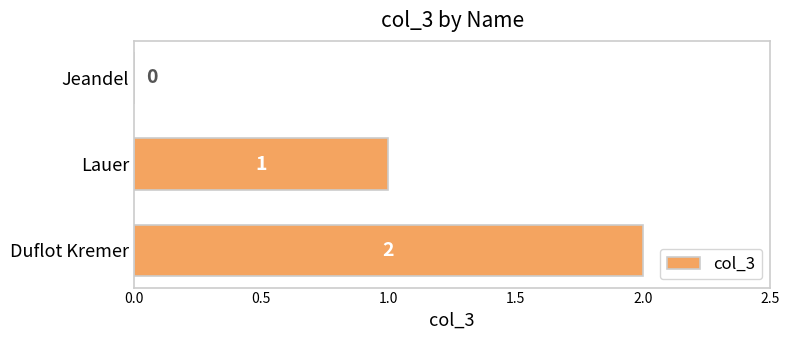

How many values are between 0 and 2?

3